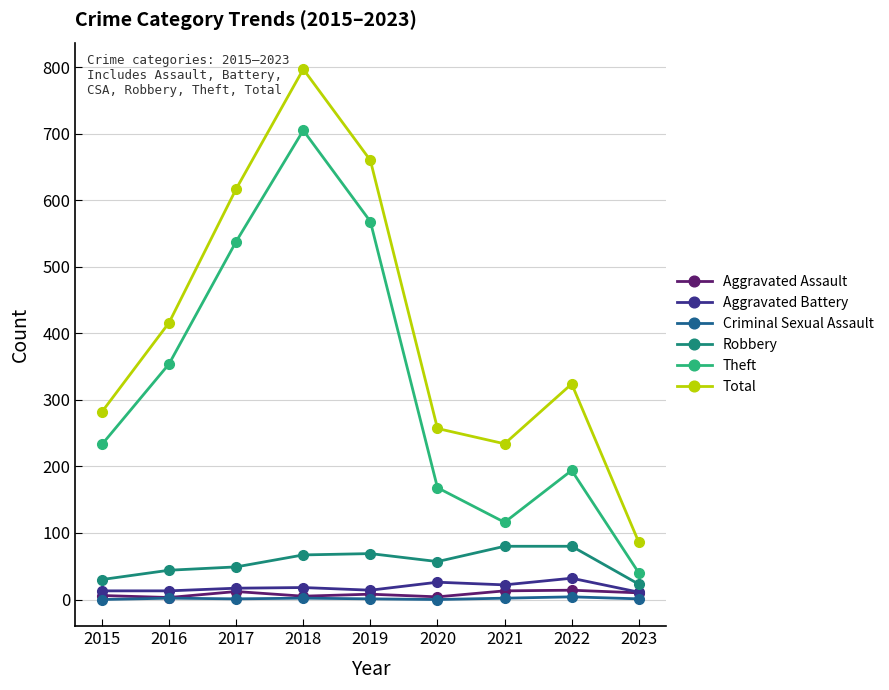

Rank the categories by Total value from highest to lowest.

2018, 2019, 2017, 2016, 2022, 2015, 2020, 2021, 2023